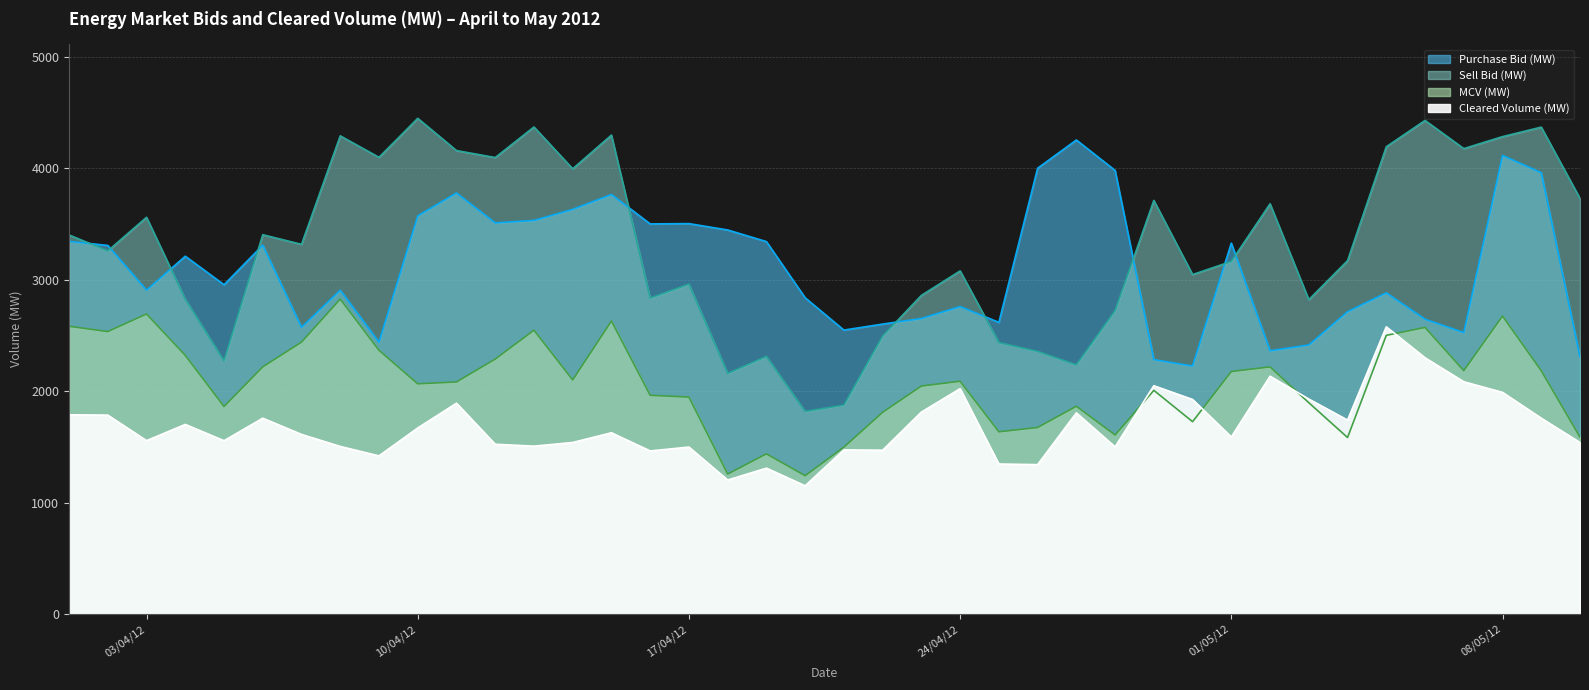

Which label corresponds to the smallest value in the chart?

20/04/2012